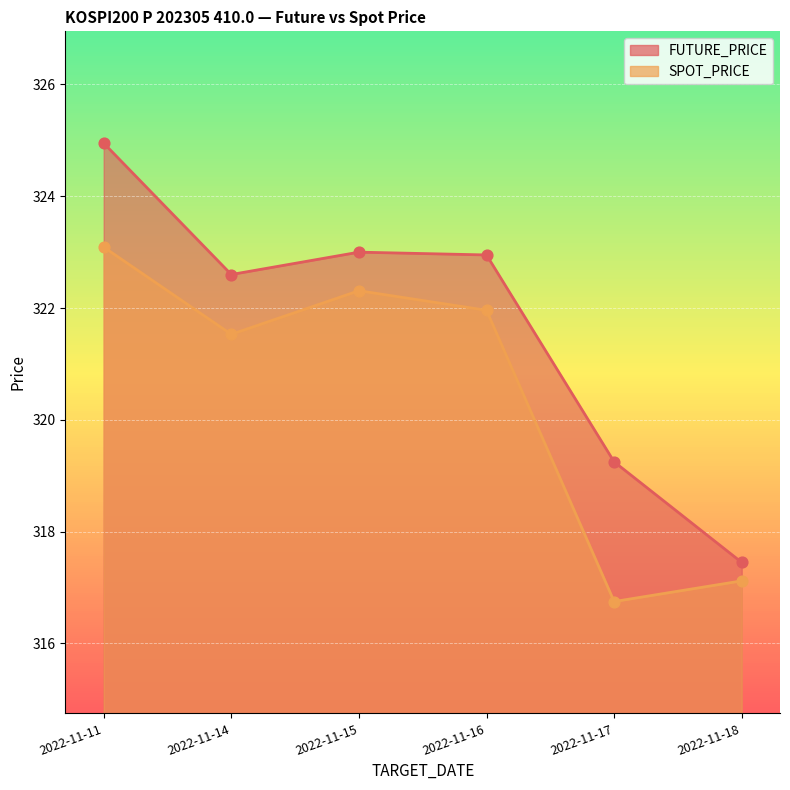

Which series has the largest Y range (max minus min)?

FUTURE_PRICE